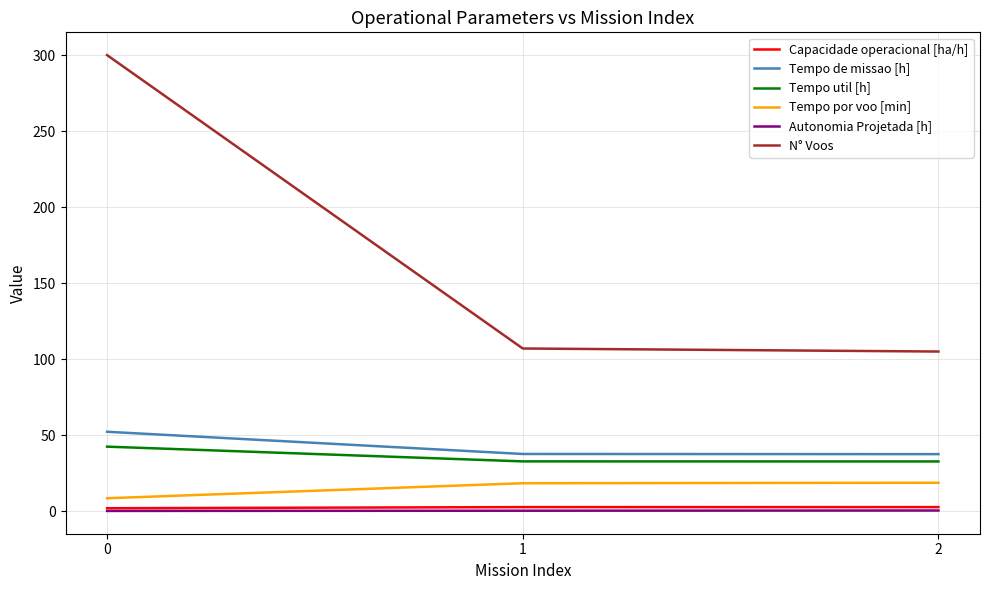

What is the highest value of the Autonomia Projetada [h] series?

0.4